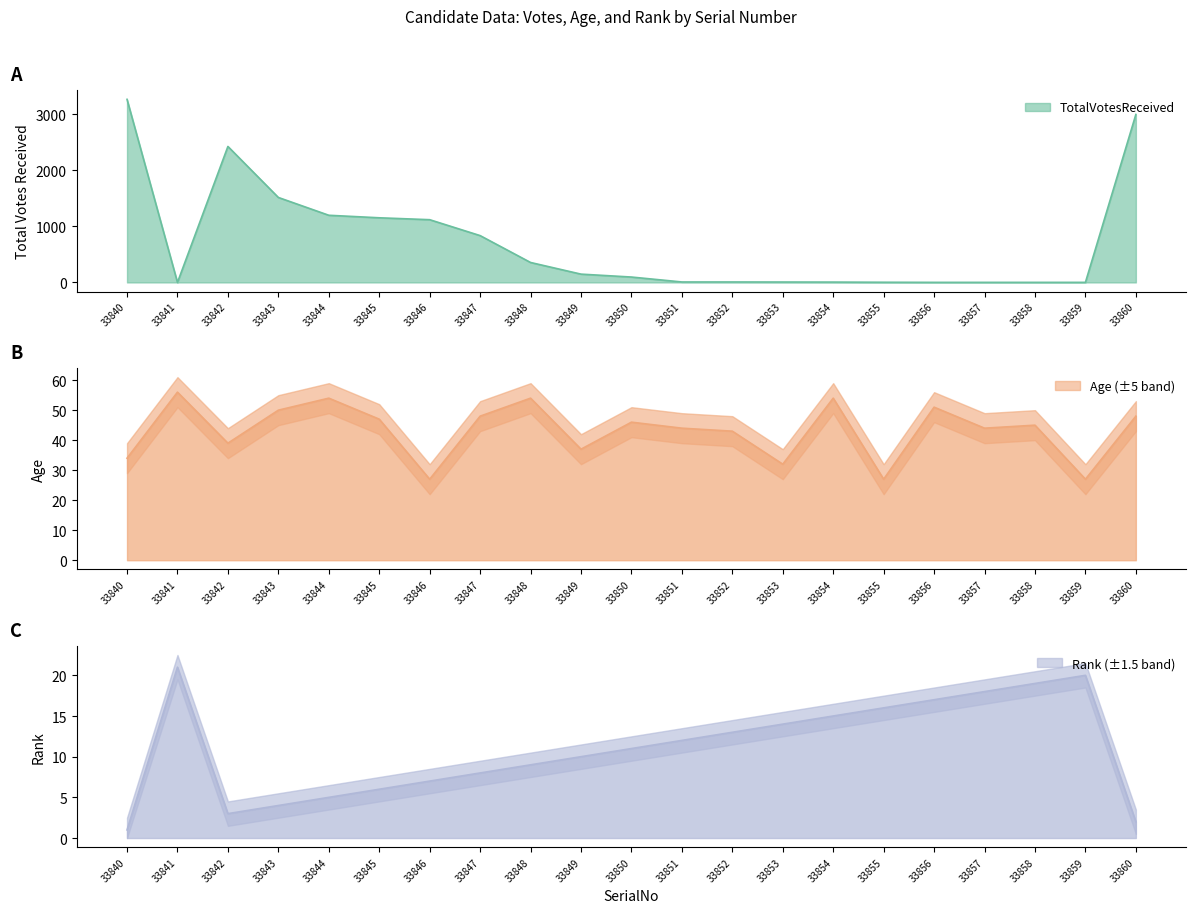

Reading left to right, transcribe all the data shown in this chart.

TotalVotesReceived: 3269	0	2428	1517	1199	1154	1120	836	356	148	96	8	8	7	6	3	1	1	1	1	2999
Age: 34	56	39	50	54	47	27	48	54	37	46	44	43	32	54	27	51	44	45	27	48
Rank: 1	21	3	4	5	6	7	8	9	10	11	12	13	14	15	16	17	18	19	20	2